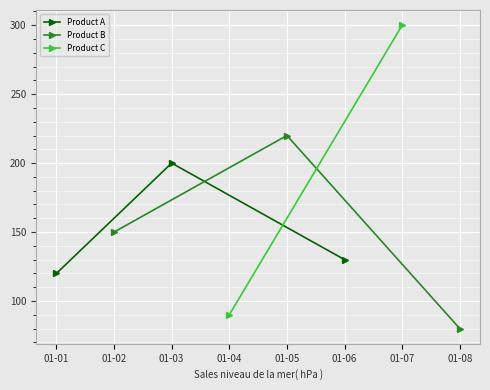

The value of Product A at 01-01 is 120. True or false?

True